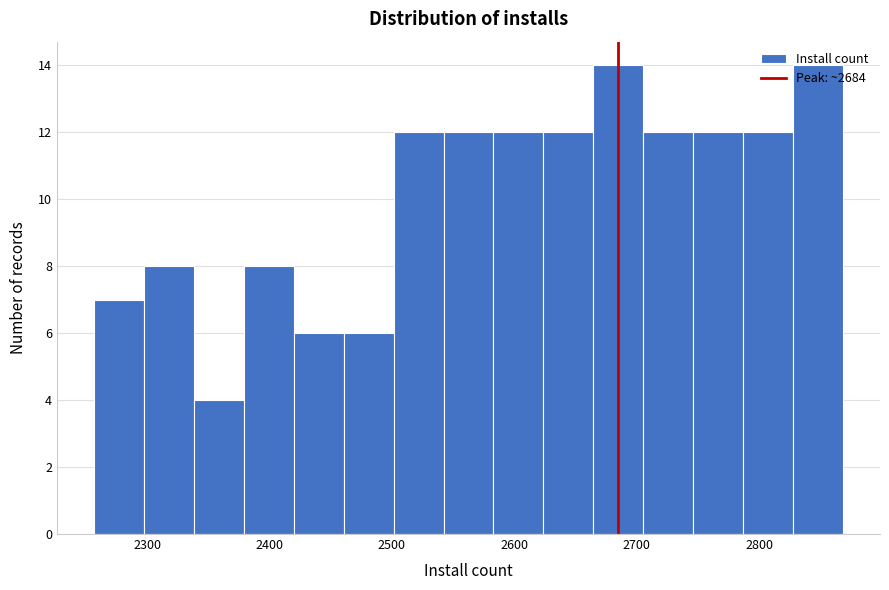

Reading left to right, list every bar in this chart as the range it spans on the x-axis followed by its height. Neither the bar edges nor the heights are printed on the chart, so give them approximately, as read against the axes.

2260 to 2300: 7
2300 to 2340: 8
2340 to 2380: 4
2380 to 2420: 8
2420 to 2460: 6
2460 to 2500: 6
2500 to 2540: 12
2540 to 2580: 12
2580 to 2620: 12
2620 to 2660: 12
2660 to 2710: 14
2710 to 2750: 12
2750 to 2790: 12
2790 to 2830: 12
2830 to 2870: 14